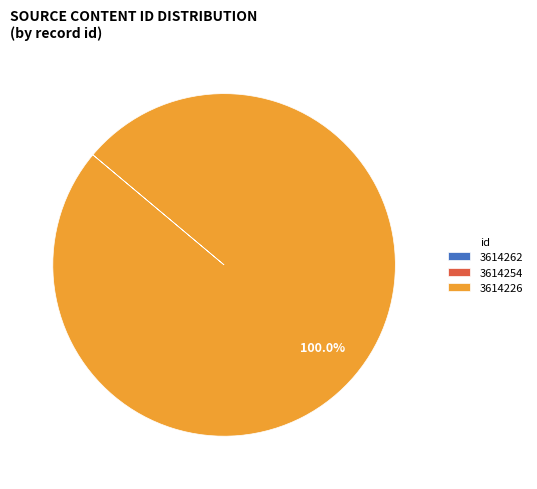

Does 3614226 account for over 50% of the chart?

Yes